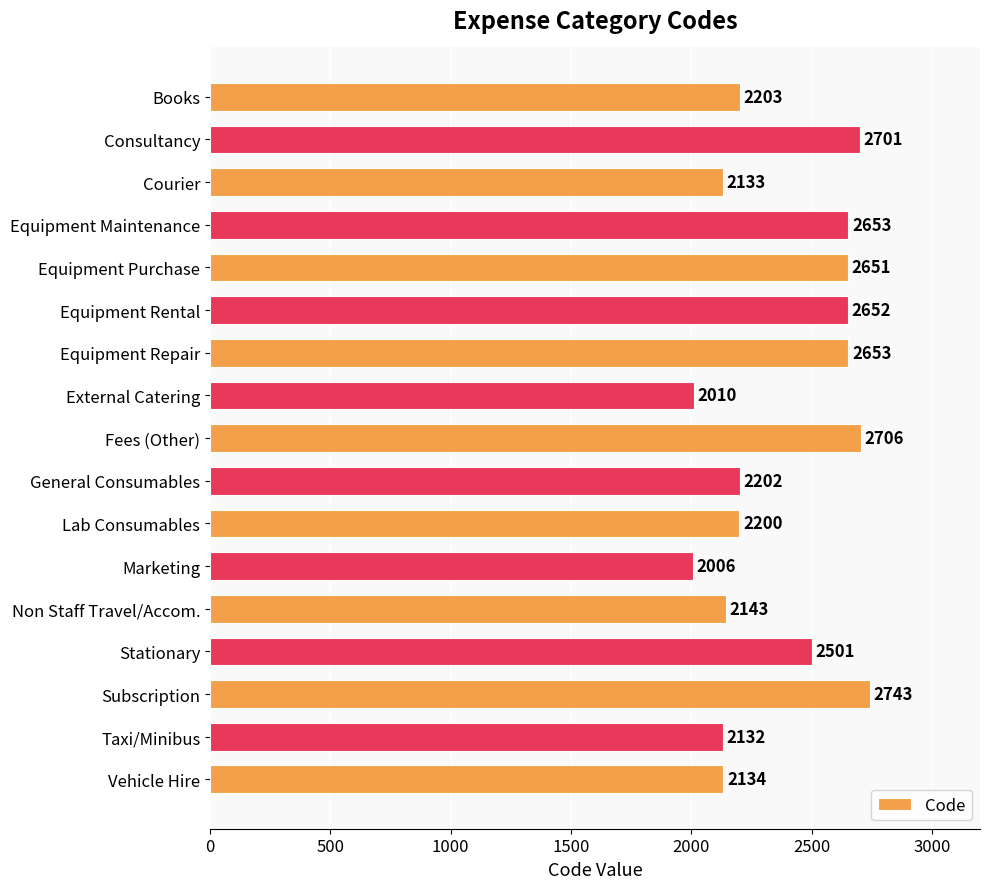

The value at Equipment Repair is 3487. True or false?

False